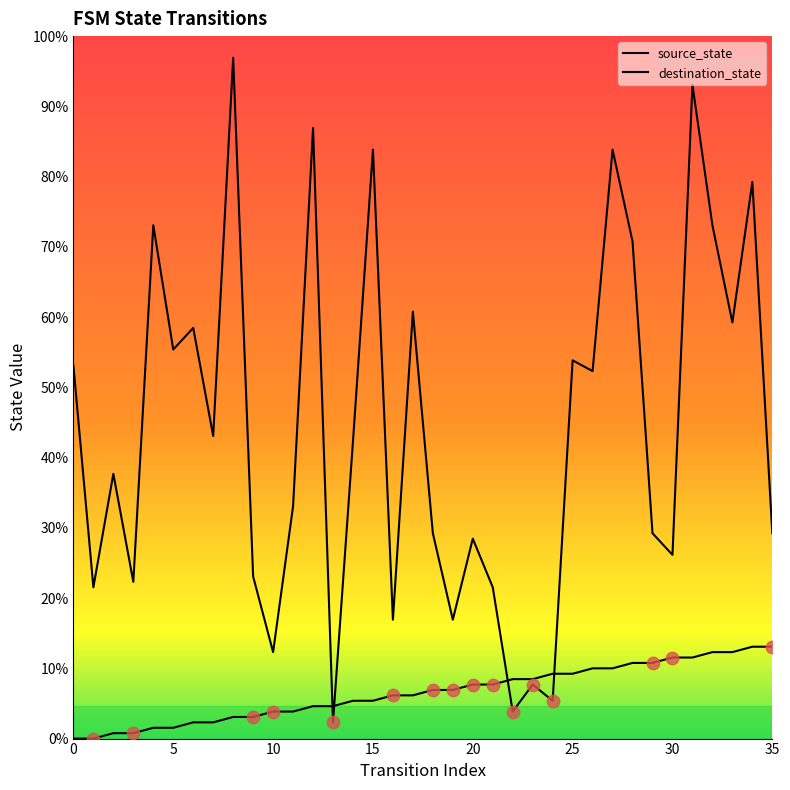

Is the value of source_state at 22 greater than the value of destination_state at 25?

No